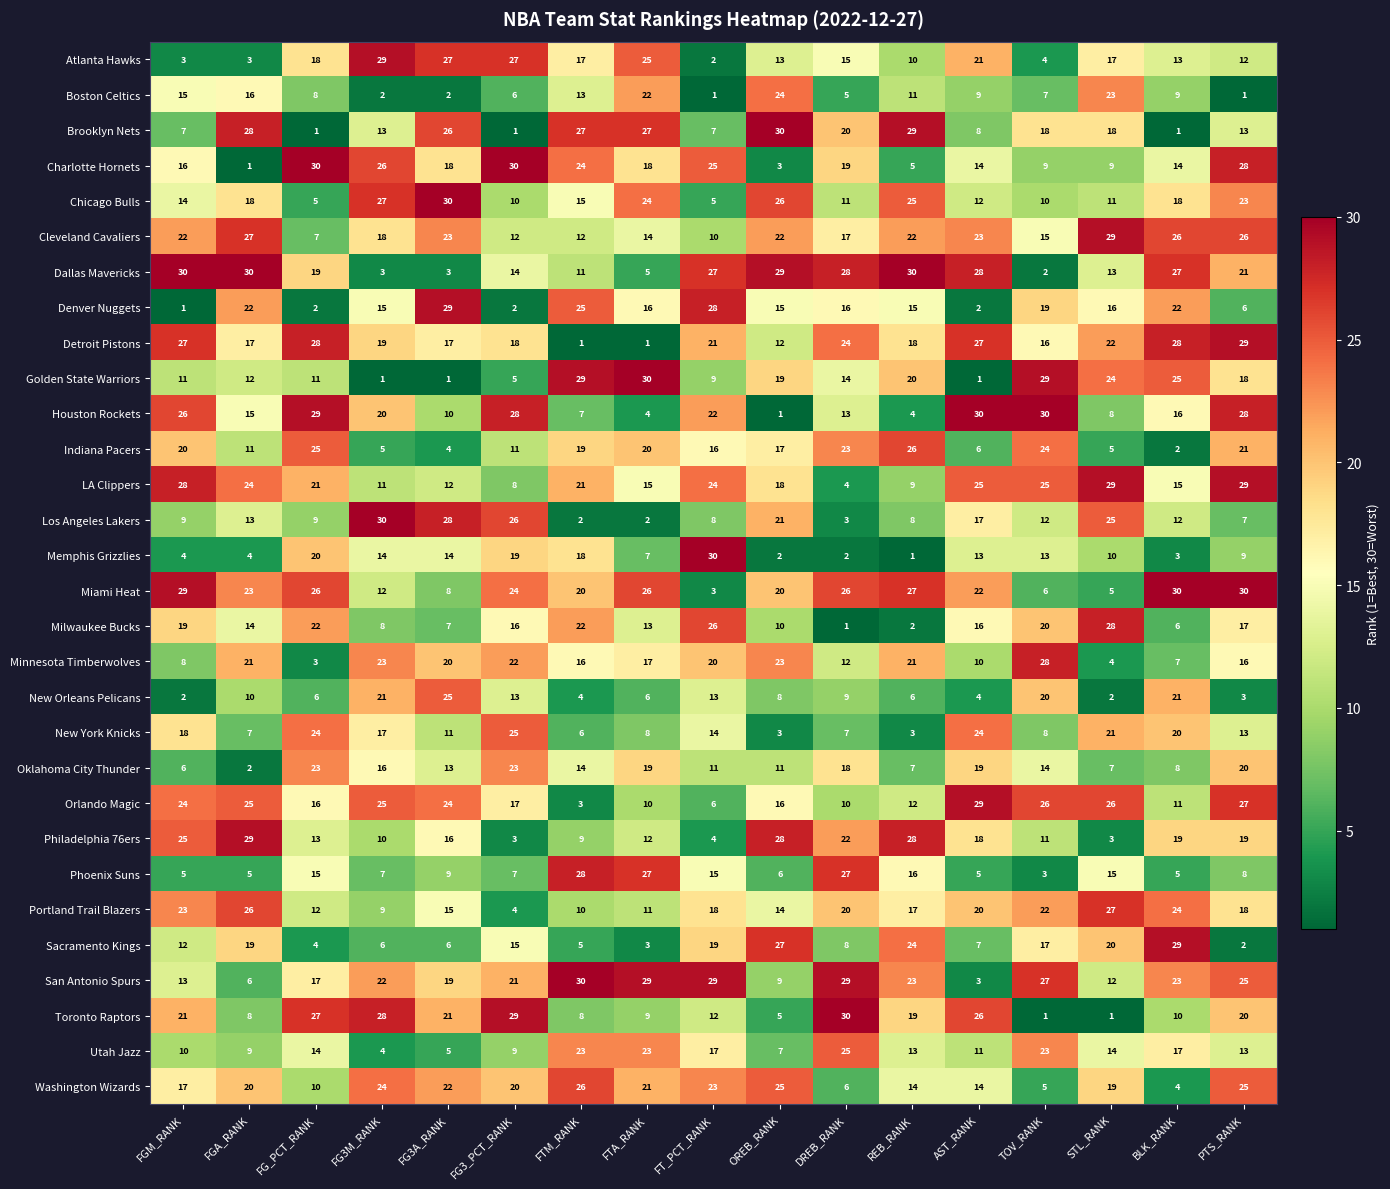

Which series changed the most between FGA_RANK and FG3_PCT_RANK?

Charlotte Hornets